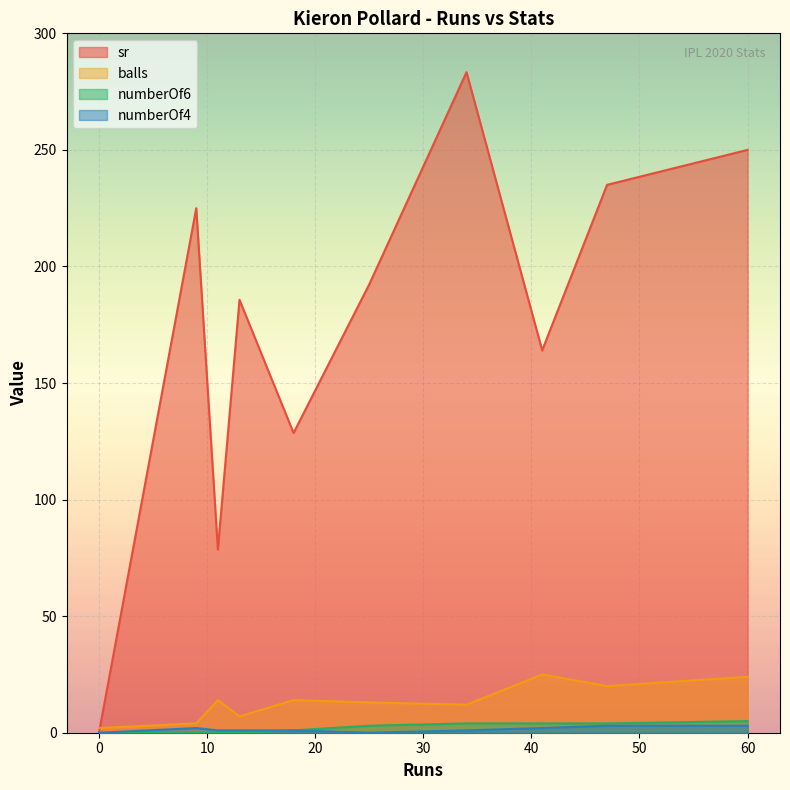

Where is sr nearest to the value 141?

18